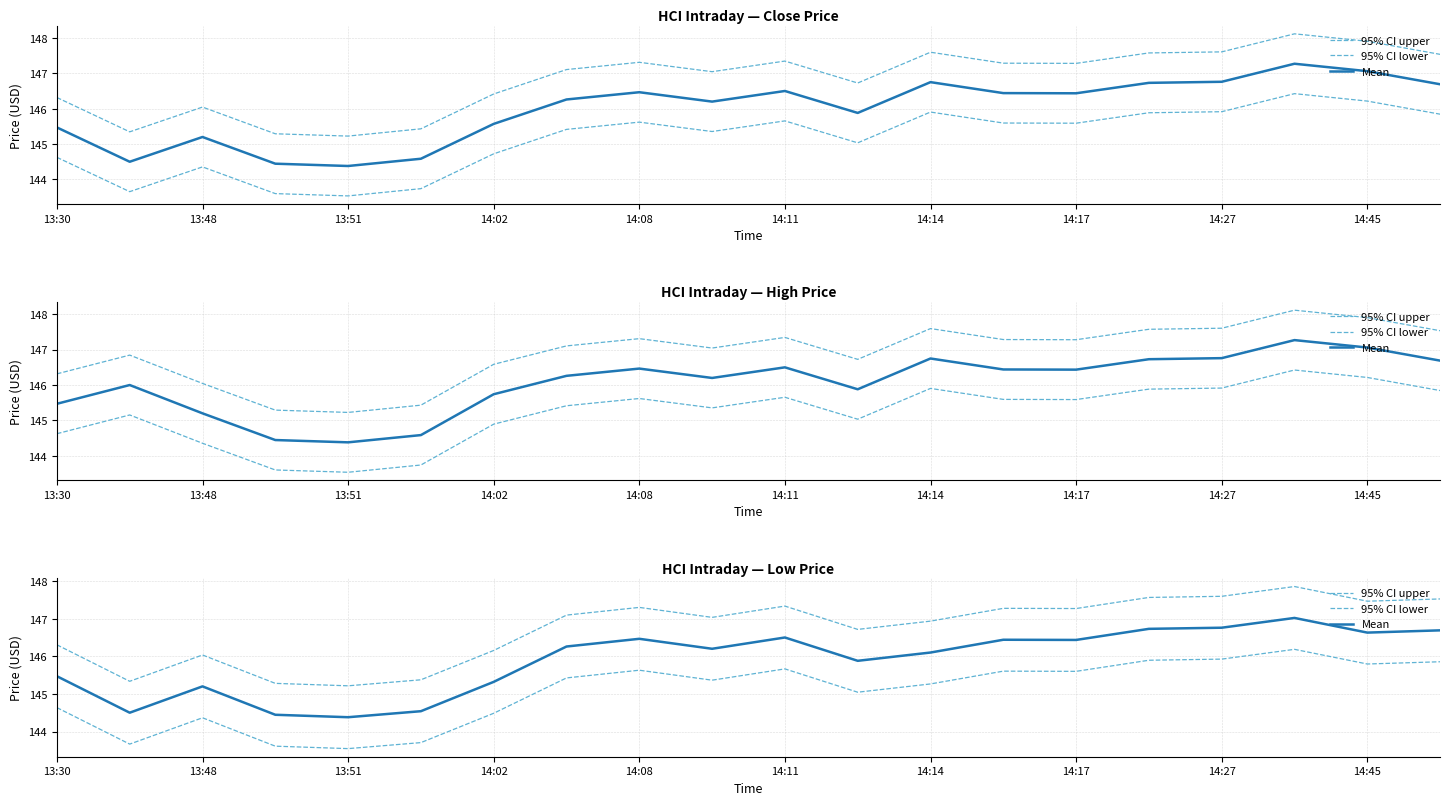

How many values in the Mean series are below 146?

8